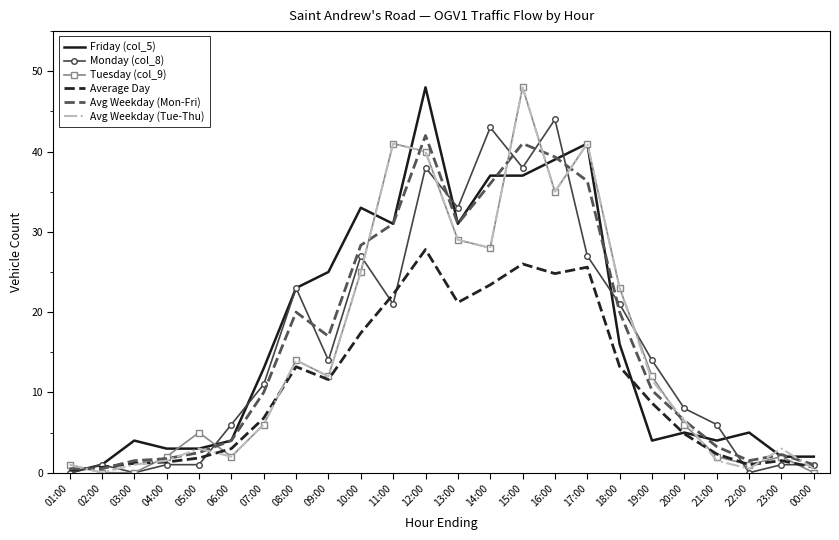

Between 11:00 and 15:00, which series saw the biggest shift?

Monday (col_8)